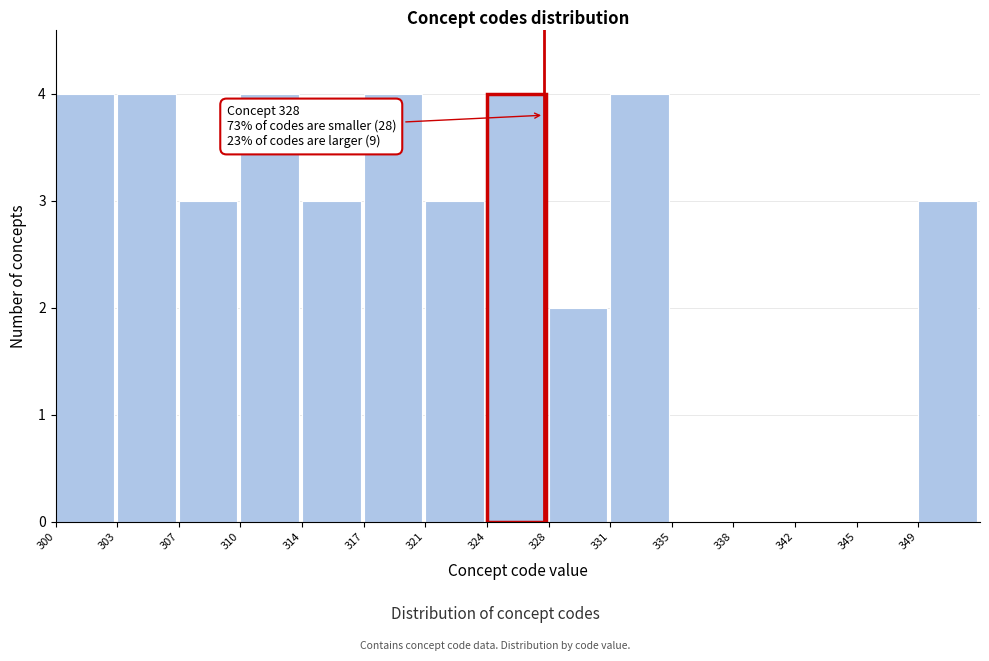

Reading left to right, extract all data points from this chart.

300=4	303=4	307=3	310=4	314=3	317=4	321=3	324=4	328=2	331=4	335=0	338=0	342=0	345=0	349=3